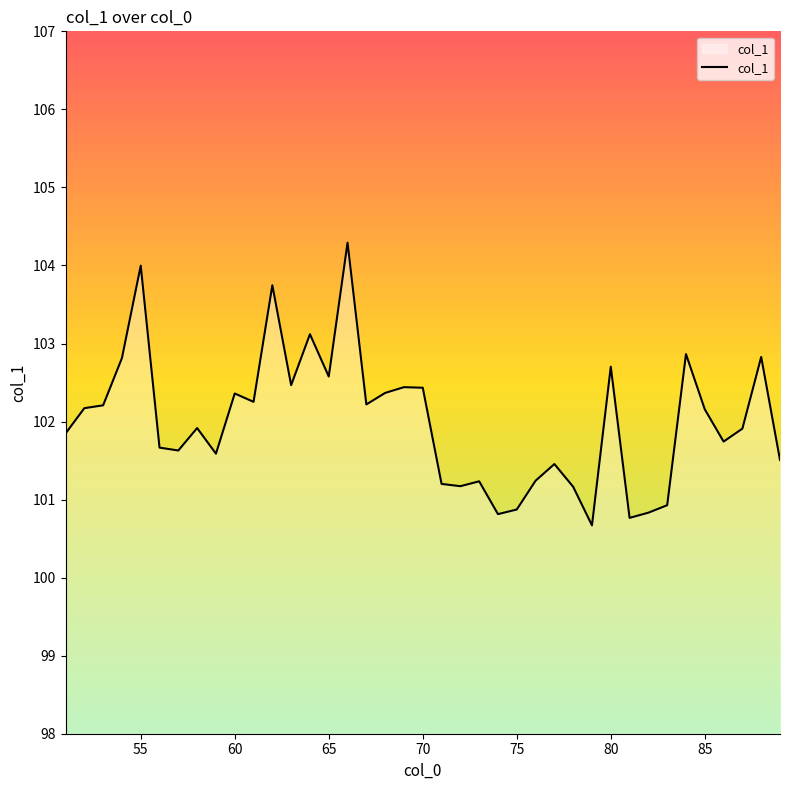

True or false: the data has more than 2 interior local peaks.

True